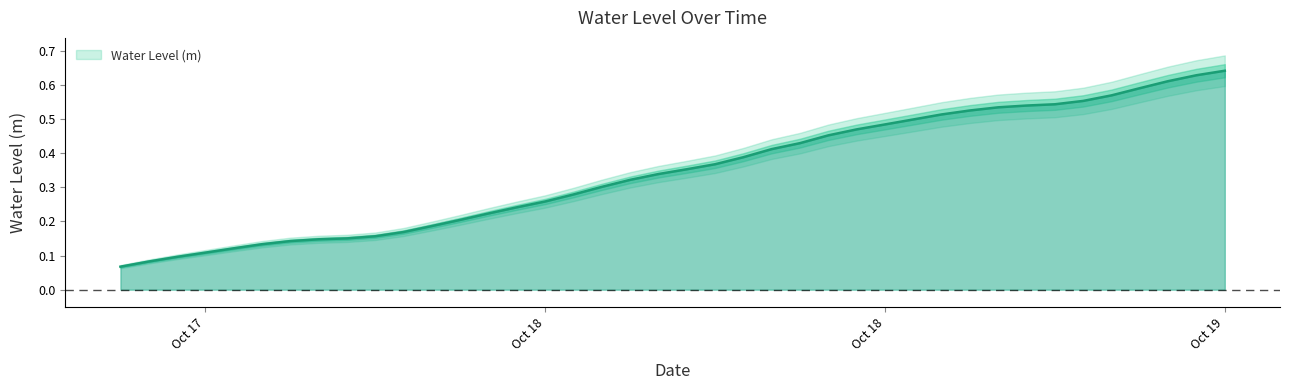

What is the value of the 8th point from the left?

0.1